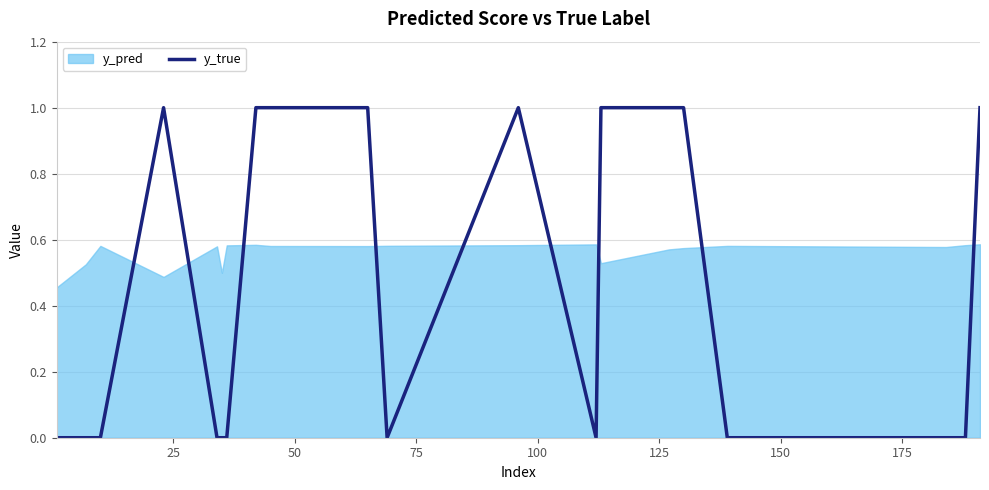

Does the chart display data point markers on the line(s)?

No